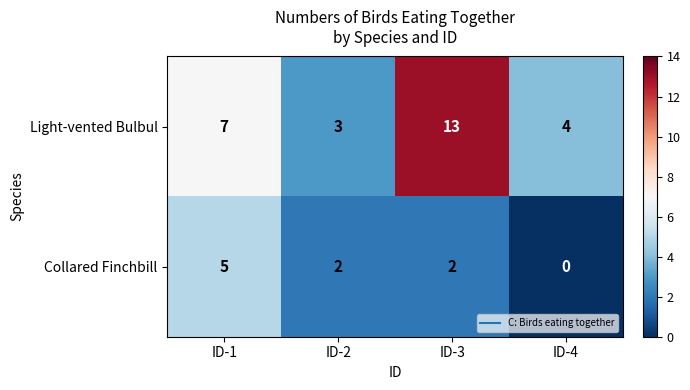

What is the difference between the maximum and second lowest values in the Collared Finchbill series?

3